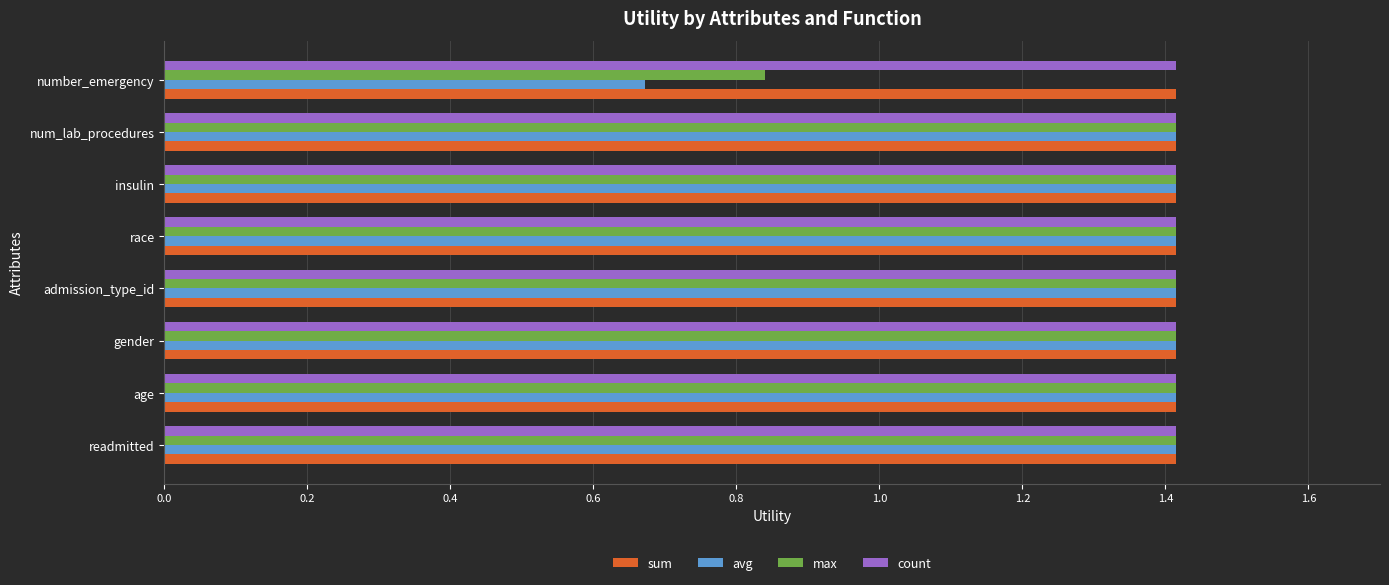

What is the approximate value of count at readmitted?

1.4